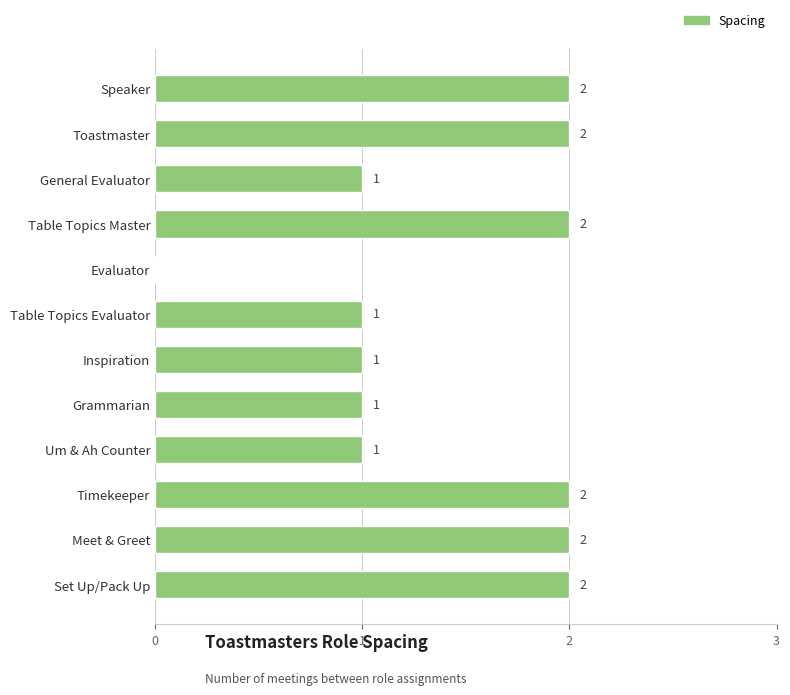

What is the sum of all values?

17